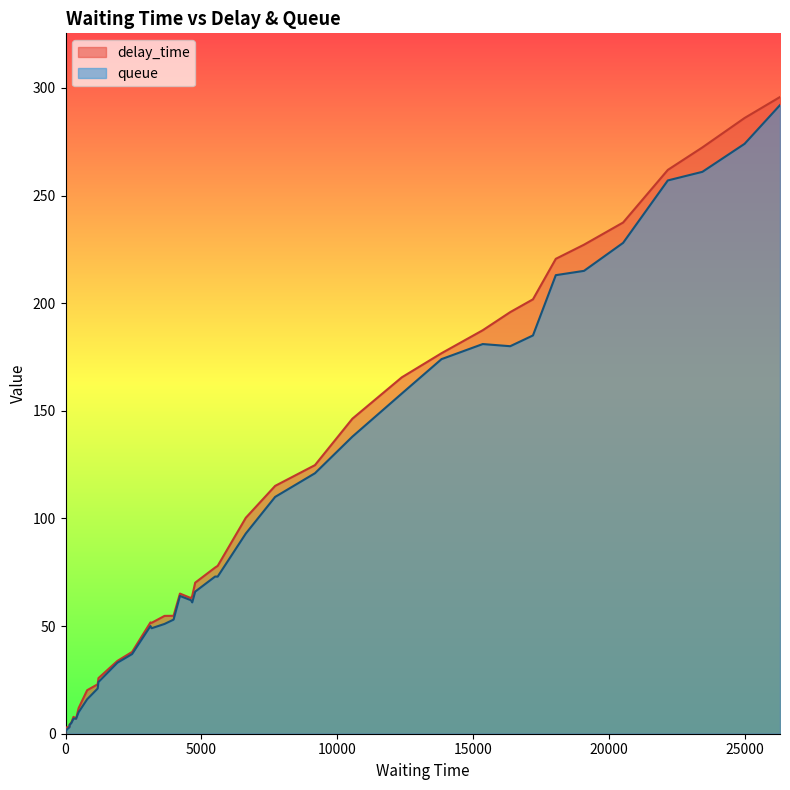

True or false: queue has more than 1 points higher than both neighbors.

True